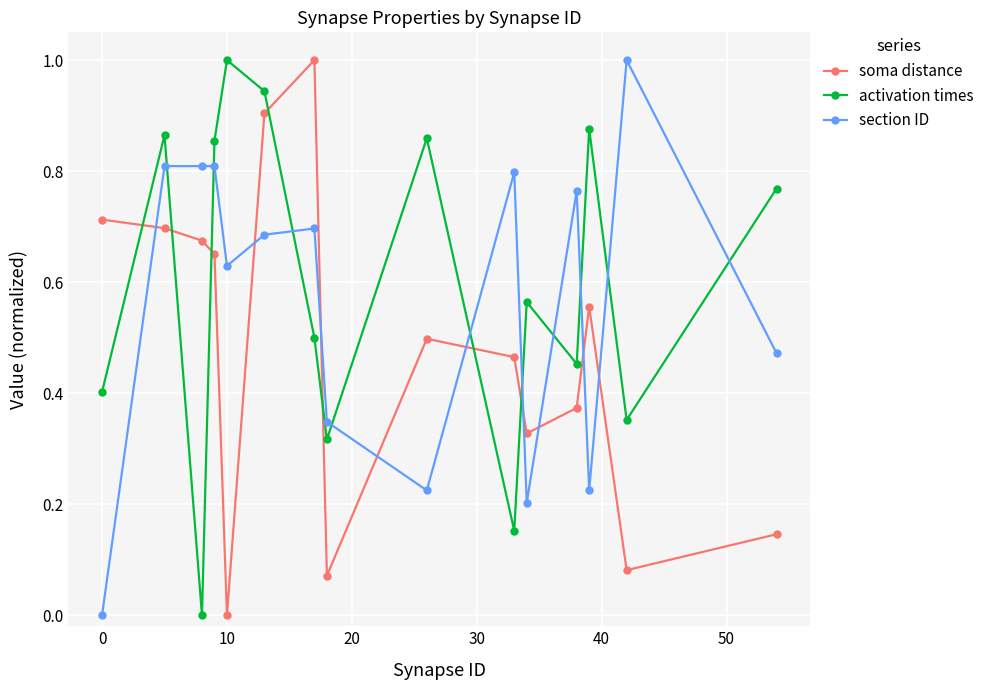

Which series ends up on top after the final intersection of soma distance and activation times?

activation times